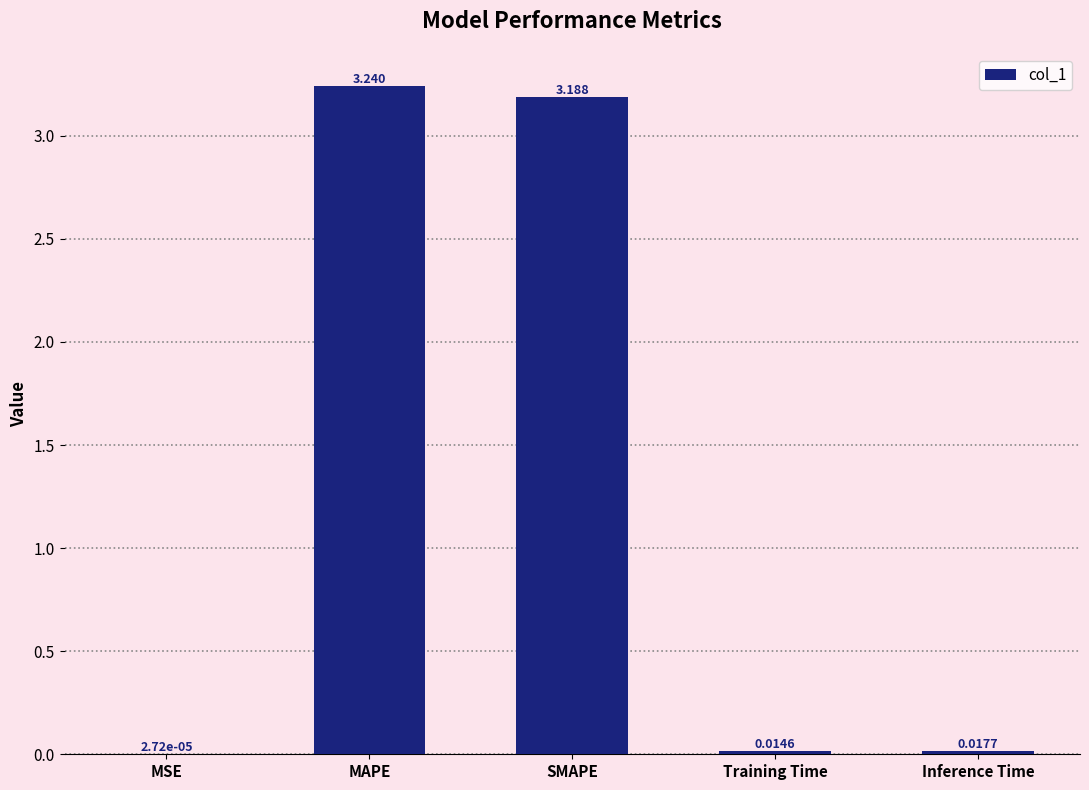

Which category has the highest value across all series?

MAPE